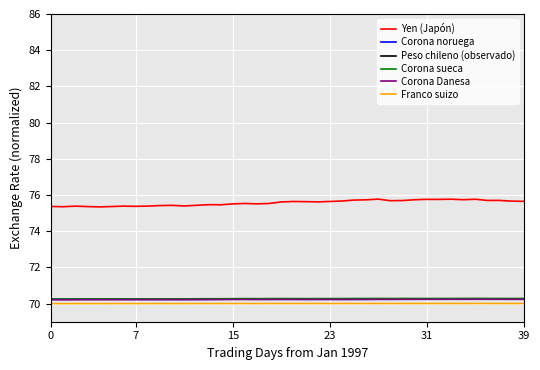

Which series has the widest spread of values?

Peso chileno (observado)